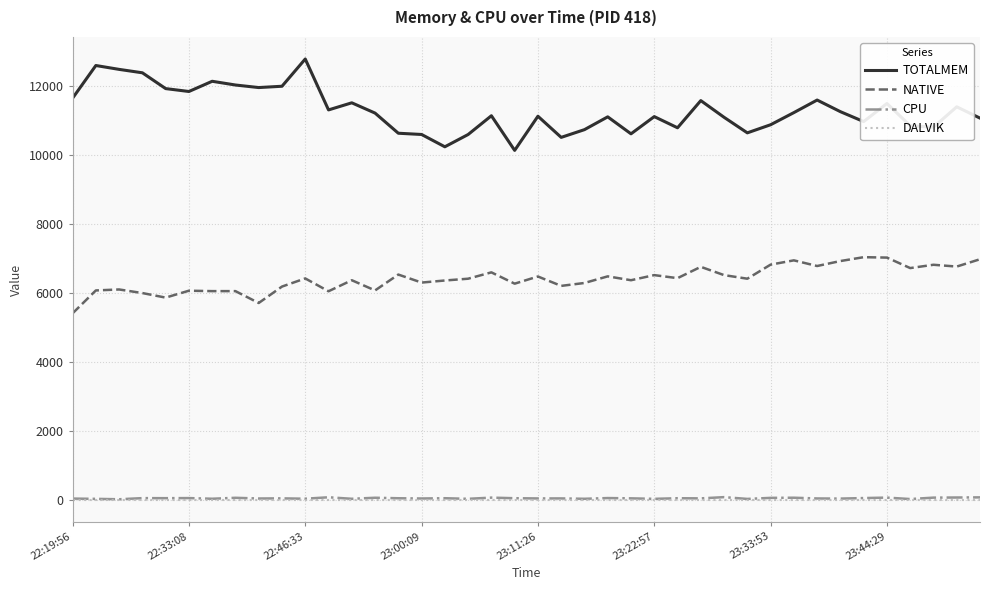

True or false: DALVIK and TOTALMEM cross at least once.

False